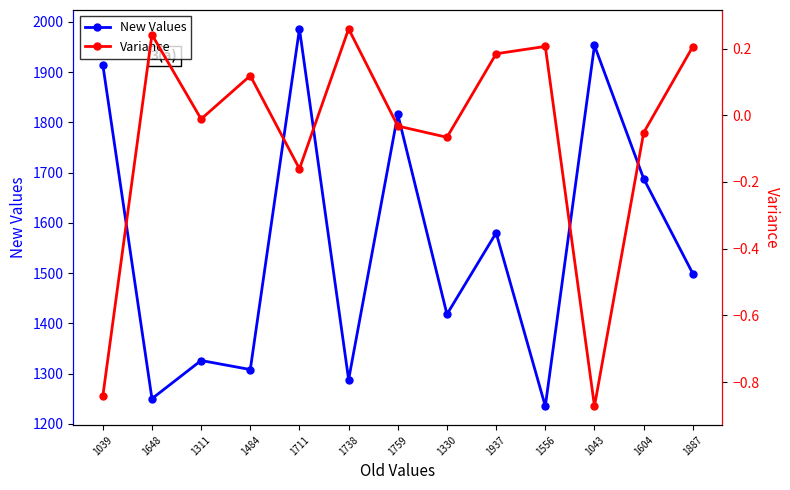

Reading left to right, extract all data points from this chart.

New Values: 1039=1915.0	1648=1250.0	1311=1326.0	1484=1308.0	1711=1986.0	1738=1288.0	1759=1816.0	1330=1418.0	1937=1580.0	1556=1235.0	1043=1953.0	1604=1688.0	1887=1499.0
Variance: 1039=-0.8	1648=0.2	1311=-0.0	1484=0.1	1711=-0.2	1738=0.3	1759=-0.0	1330=-0.1	1937=0.2	1556=0.2	1043=-0.9	1604=-0.1	1887=0.2